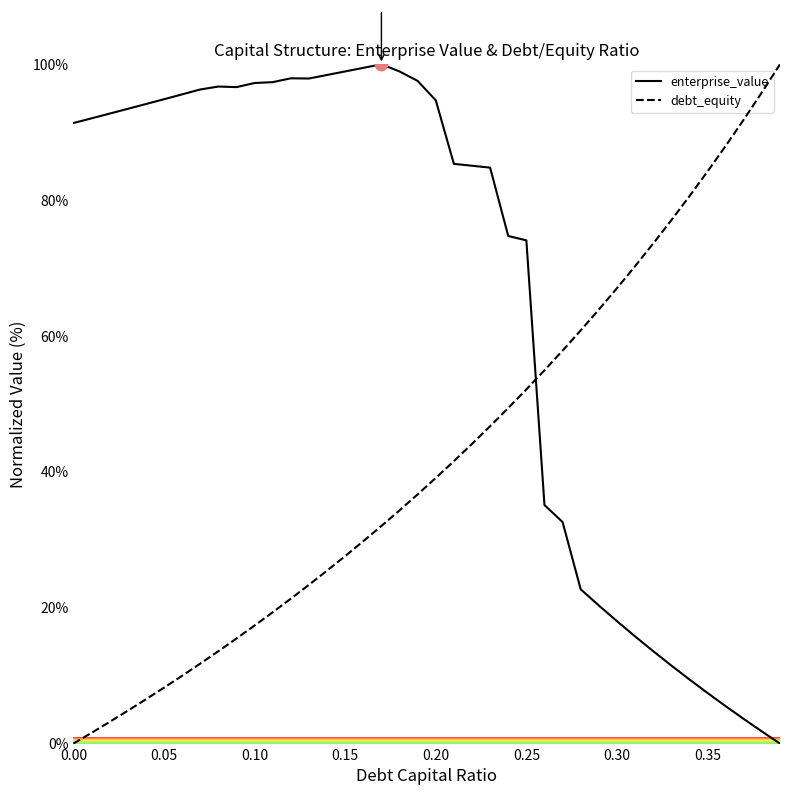

At how many categories does at least one series exceed 47?

40